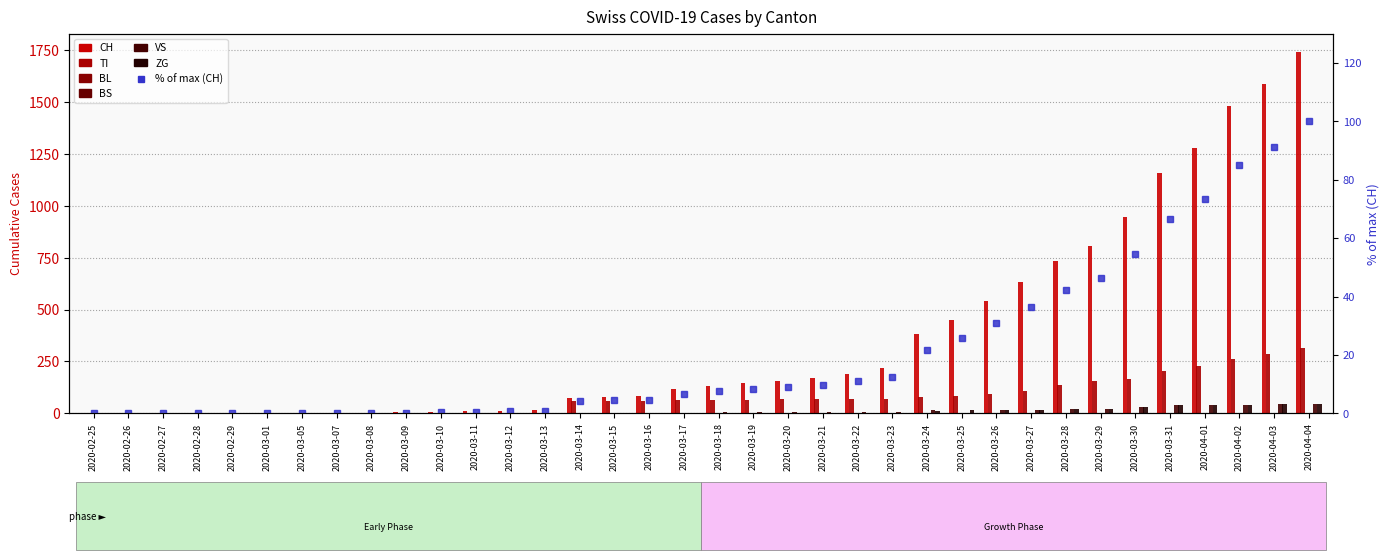

Which series has the largest total across all categories?

CH